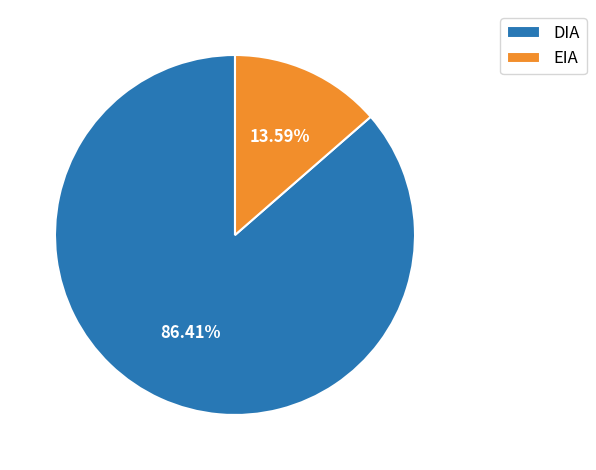

Is it true that EIA is 14% of the pie?

True